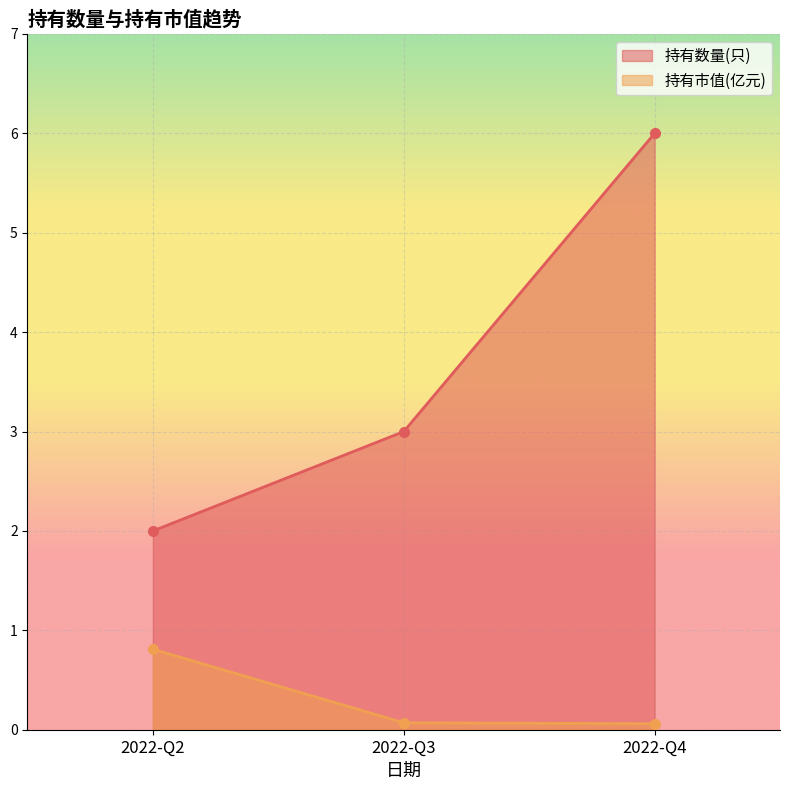

How many lines are shown in the chart?

2